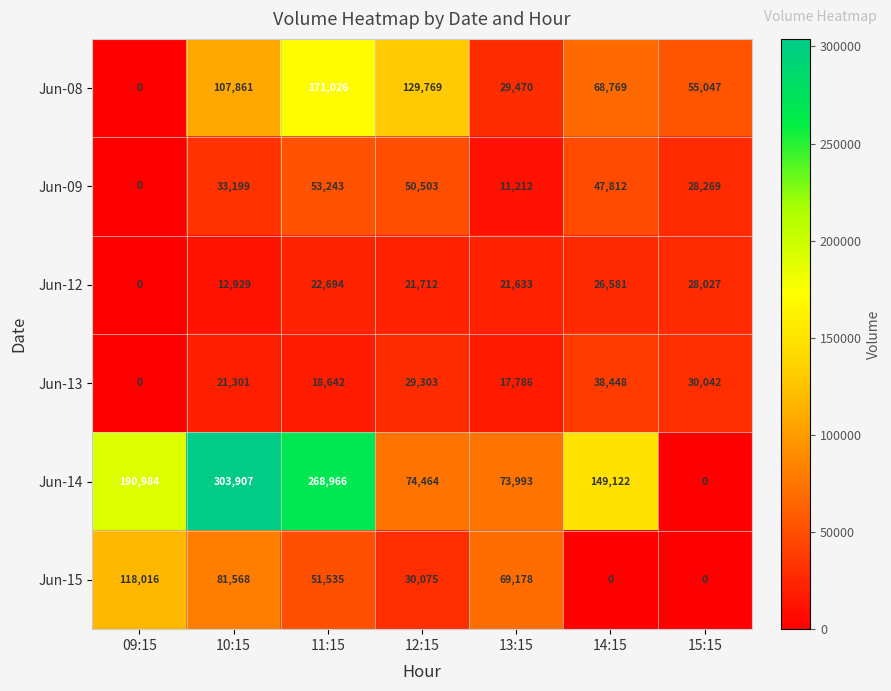

The Jun-14 series shows 149122 at 14:15. True or false?

True